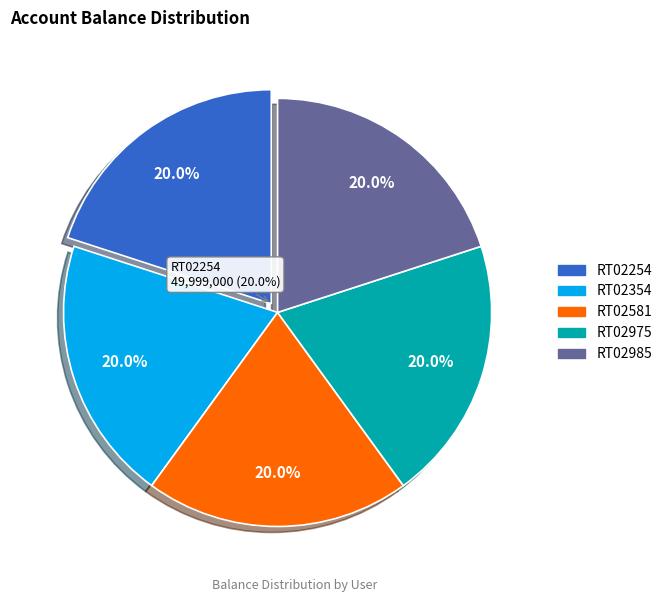

To the nearest percent, what portion does RT02985 represent?

20%